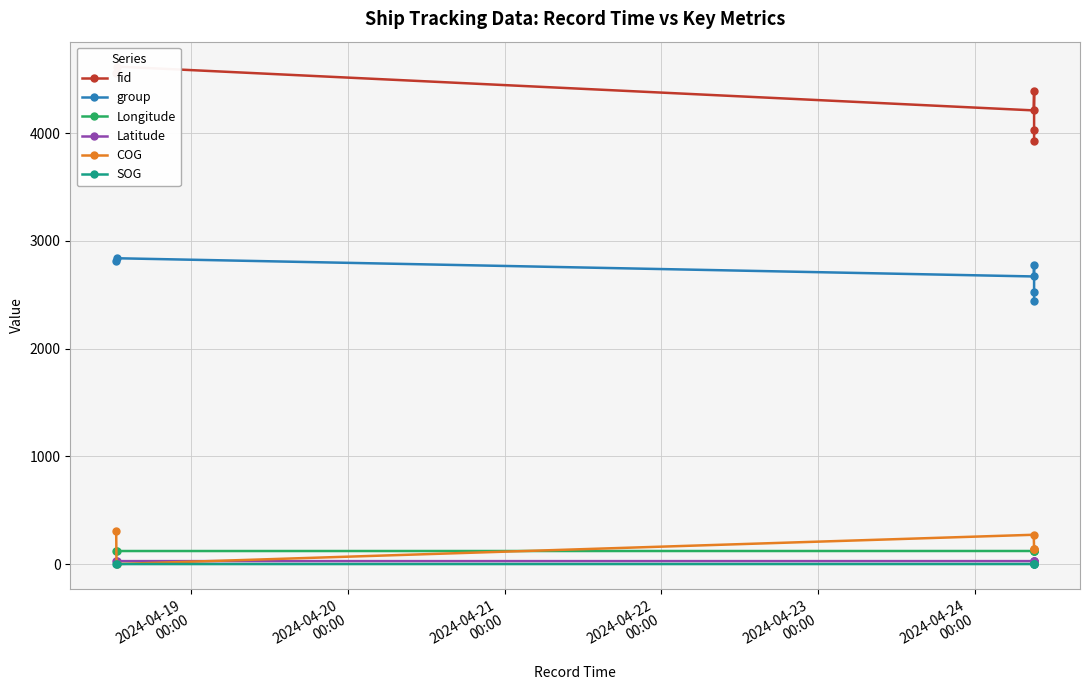

Count the number of categories in the chart.

6